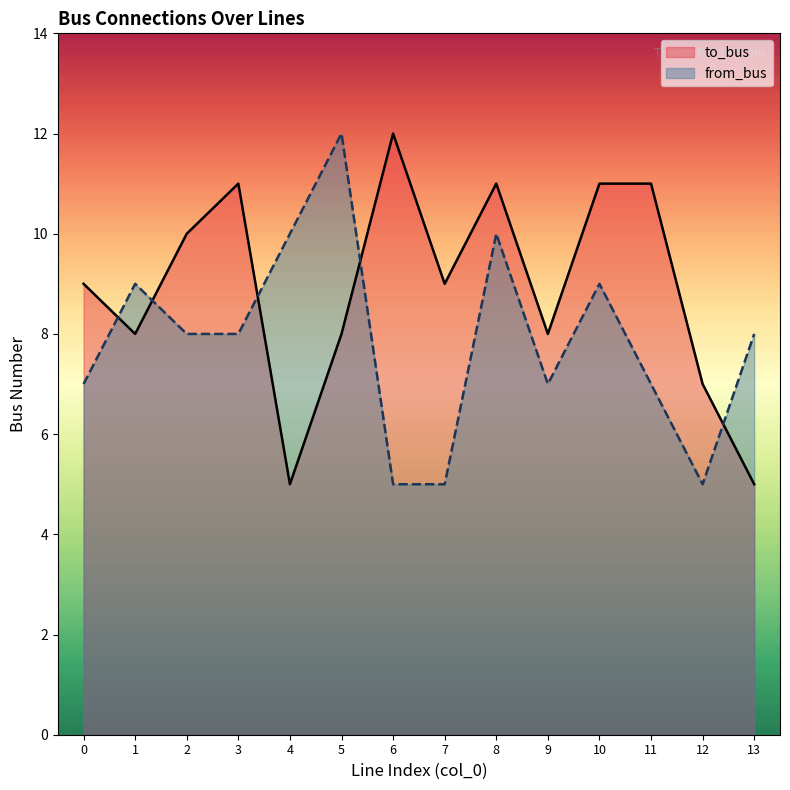

Which series changed the most between 11 and 13?

to_bus